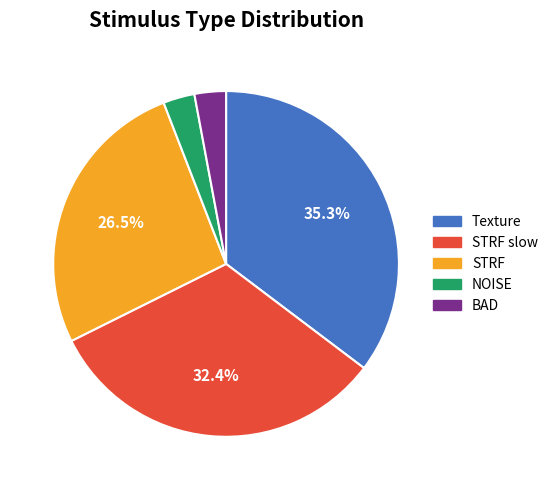

Count the number of slices in the pie.

5